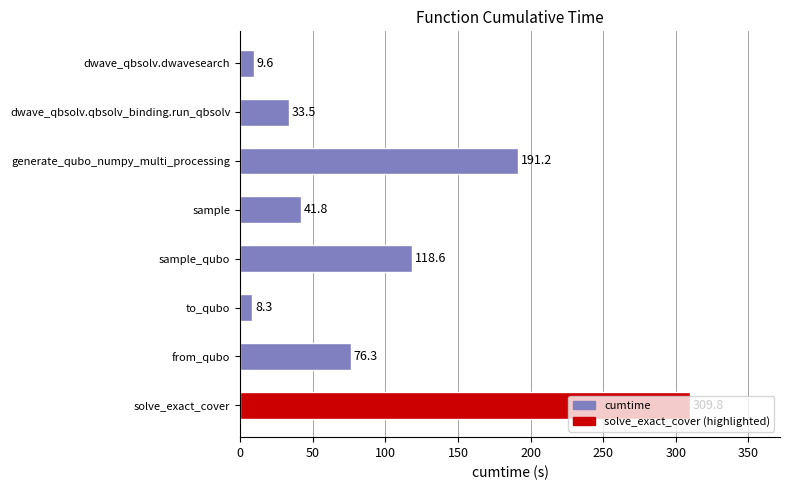

Rank the categories by value from highest to lowest.

solve_exact_cover, generate_qubo_numpy_multi_processing, sample_qubo, from_qubo, sample, dwave_qbsolv.qbsolv_binding.run_qbsolv, dwave_qbsolv.dwavesearch, to_qubo